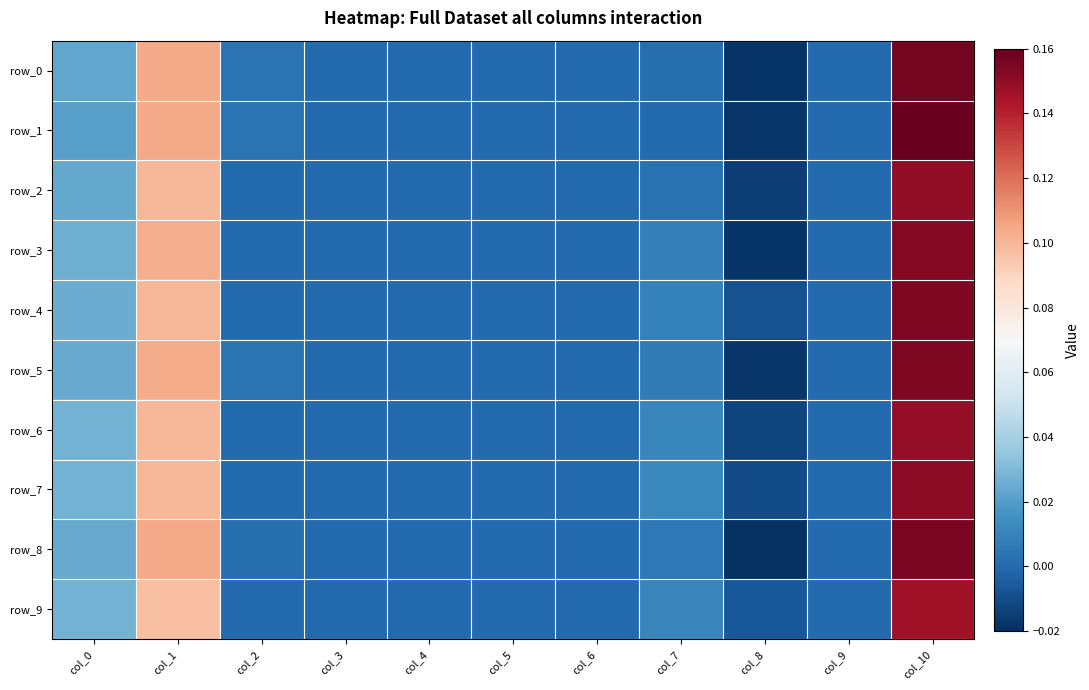

Which series has the largest total across all categories?

row_4